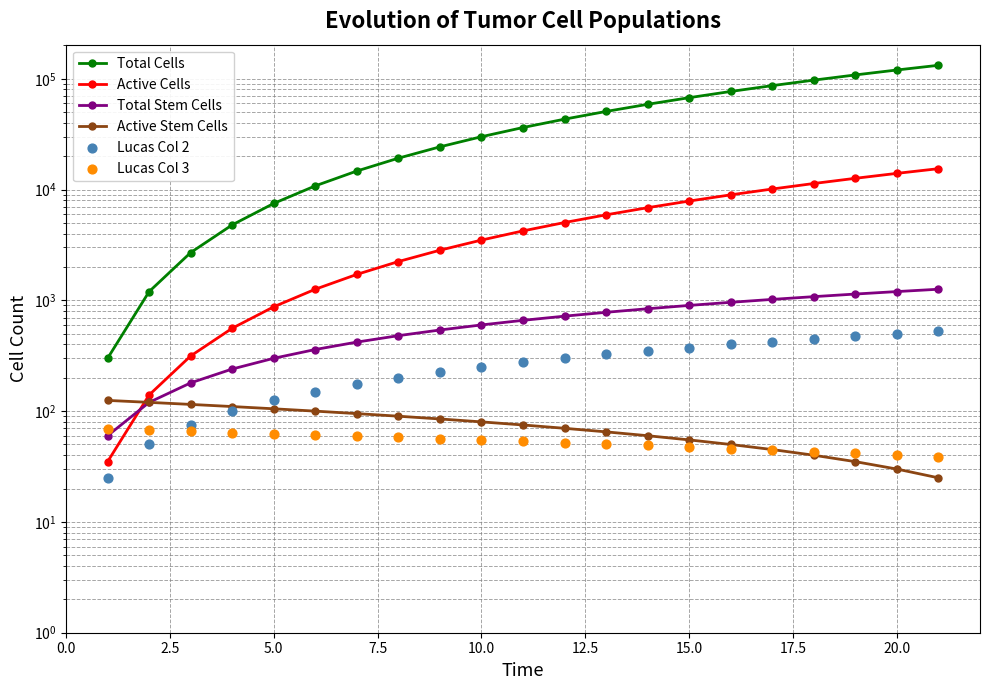

Which series reaches the maximum Y coordinate?

Total Cells